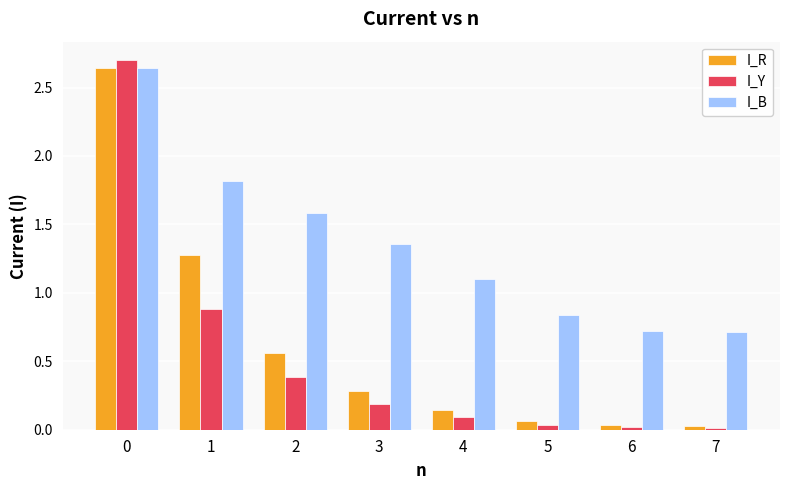

What is the sum of all I_Y values?

4.3